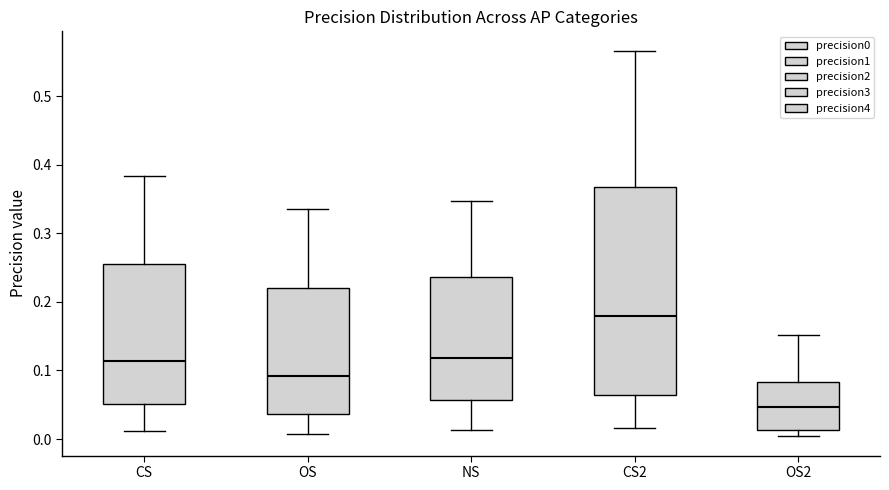

Which box has the lowest median line?

OS2